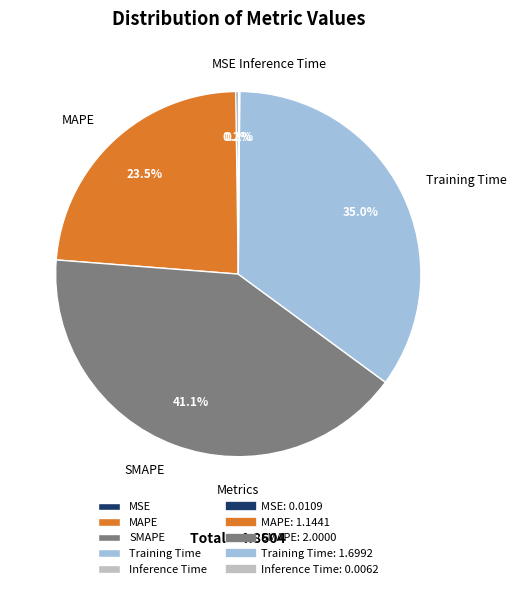

Which slice is the largest?

SMAPE